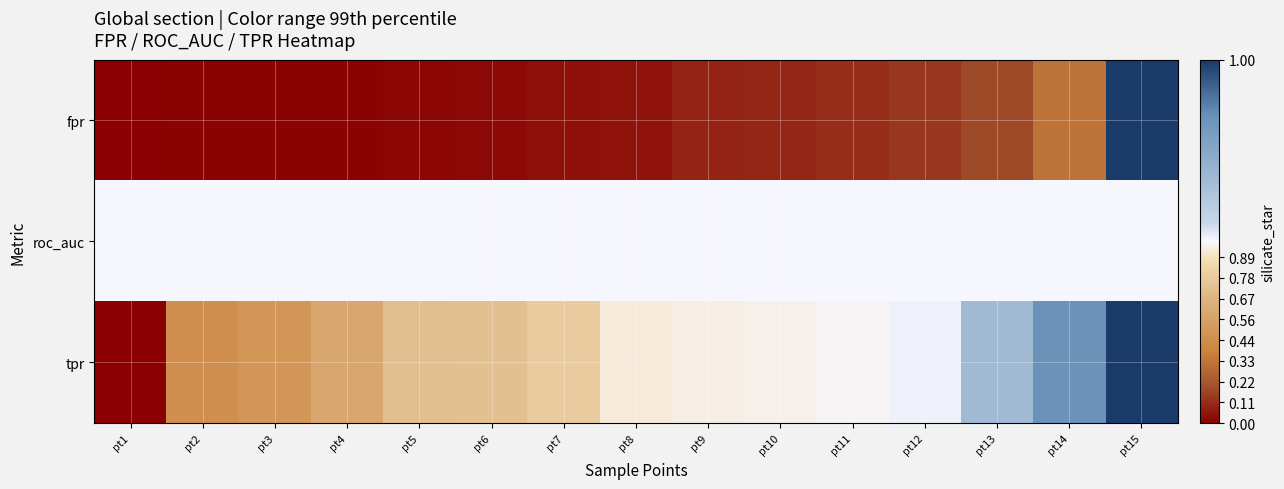

Reading right to left, extract all data points from this chart.

fpr: pt15=1.0	pt14=0.3	pt13=0.2	pt12=0.1	pt11=0.1	pt10=0.1	pt9=0.1	pt8=0.0	pt7=0.0	pt6=0.0	pt5=0.0	pt4=0.0	pt3=0.0	pt2=0.0	pt1=0.0
roc_auc: pt15=1.0	pt14=1.0	pt13=1.0	pt12=1.0	pt11=1.0	pt10=1.0	pt9=1.0	pt8=1.0	pt7=1.0	pt6=1.0	pt5=1.0	pt4=1.0	pt3=1.0	pt2=1.0	pt1=1.0
tpr: pt15=1.0	pt14=1.0	pt13=1.0	pt12=1.0	pt11=1.0	pt10=0.9	pt9=0.9	pt8=0.9	pt7=0.8	pt6=0.7	pt5=0.7	pt4=0.6	pt3=0.5	pt2=0.5	pt1=0.0